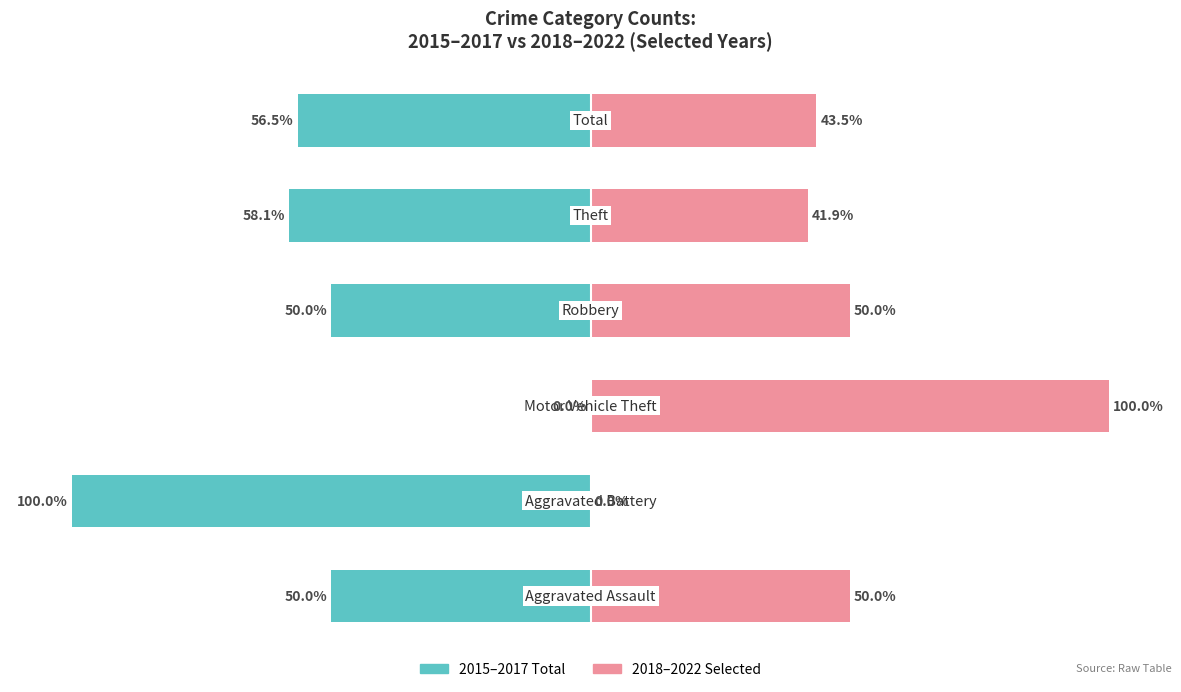

How many positive values does the 2018–2022 Selected series have?

5